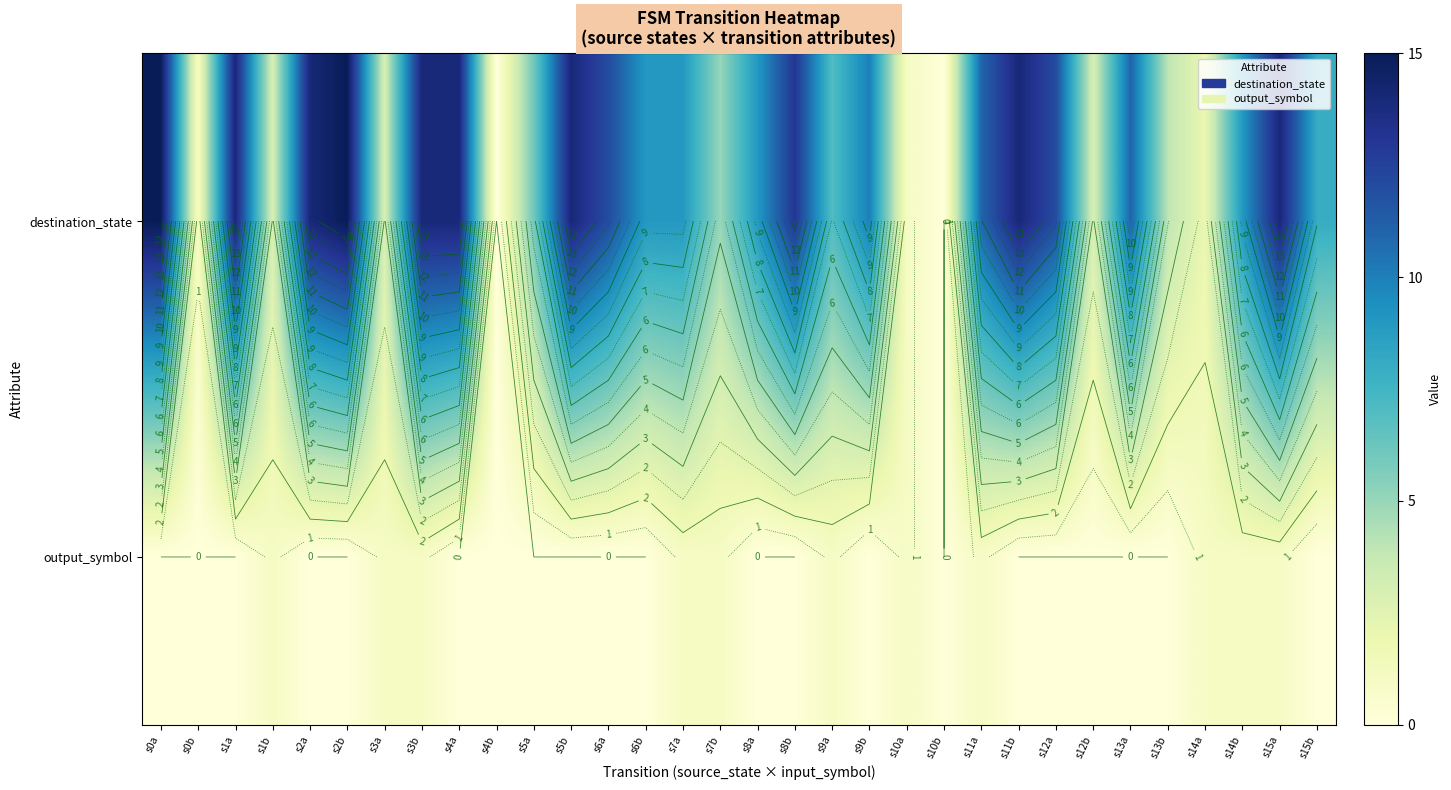

Between s2a and s14b, which series saw the biggest shift?

destination_state